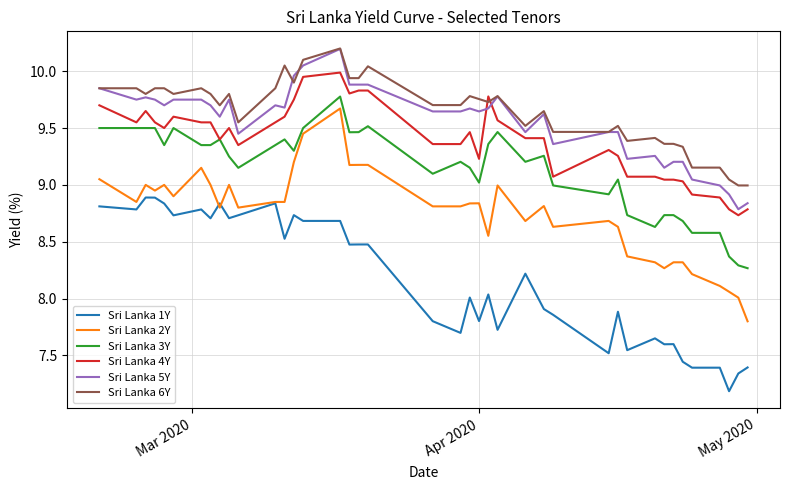

Which series has the largest range (max minus min)?

Sri Lanka 2Y